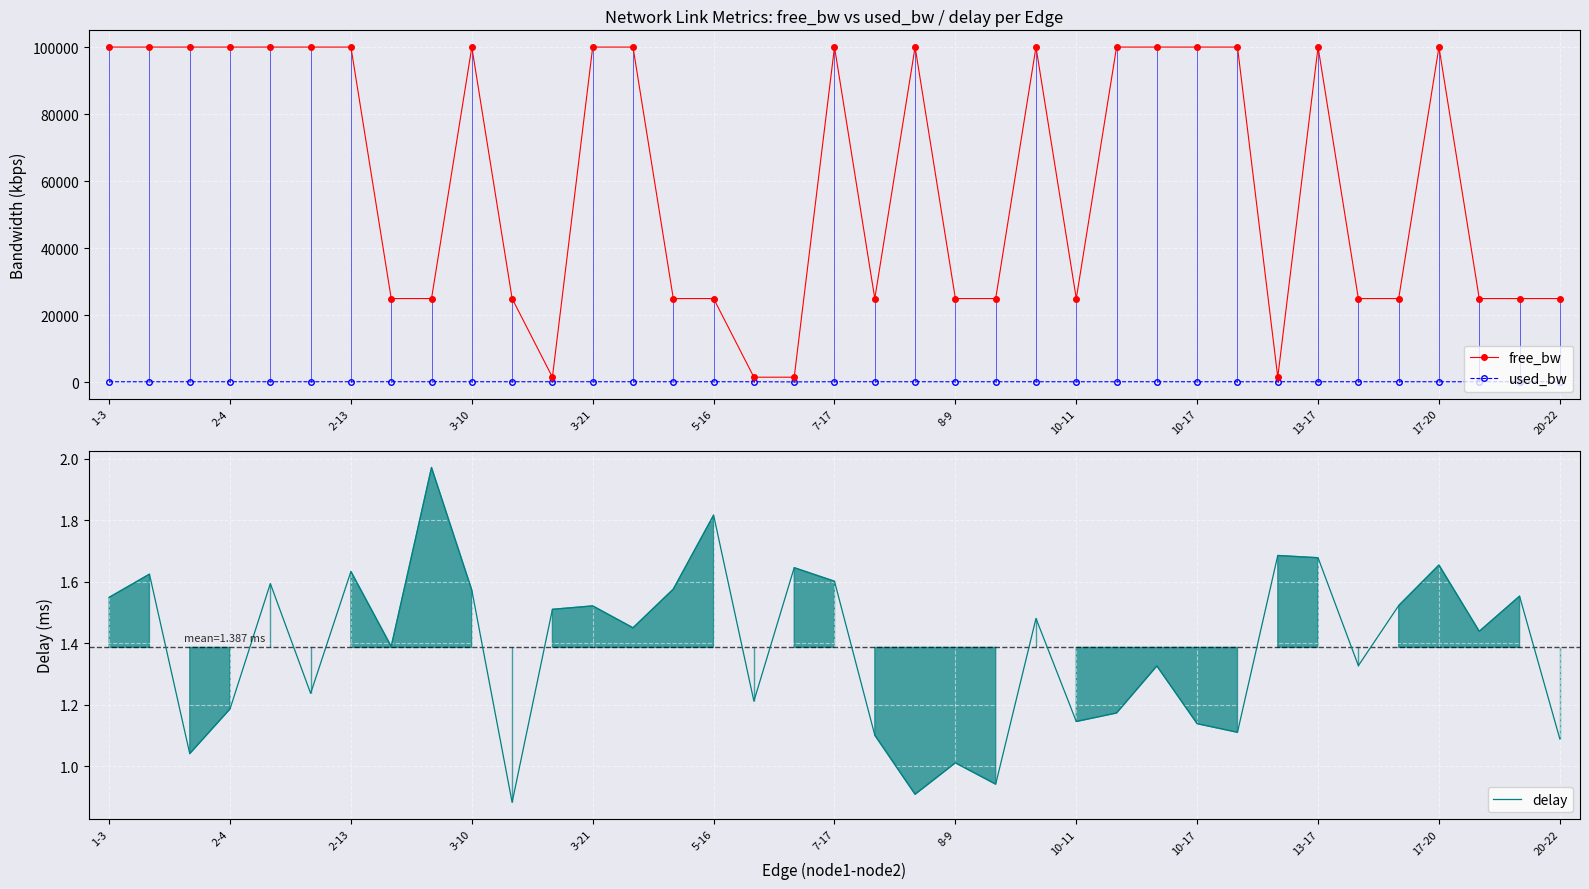

What is the smallest value displayed?

0.9